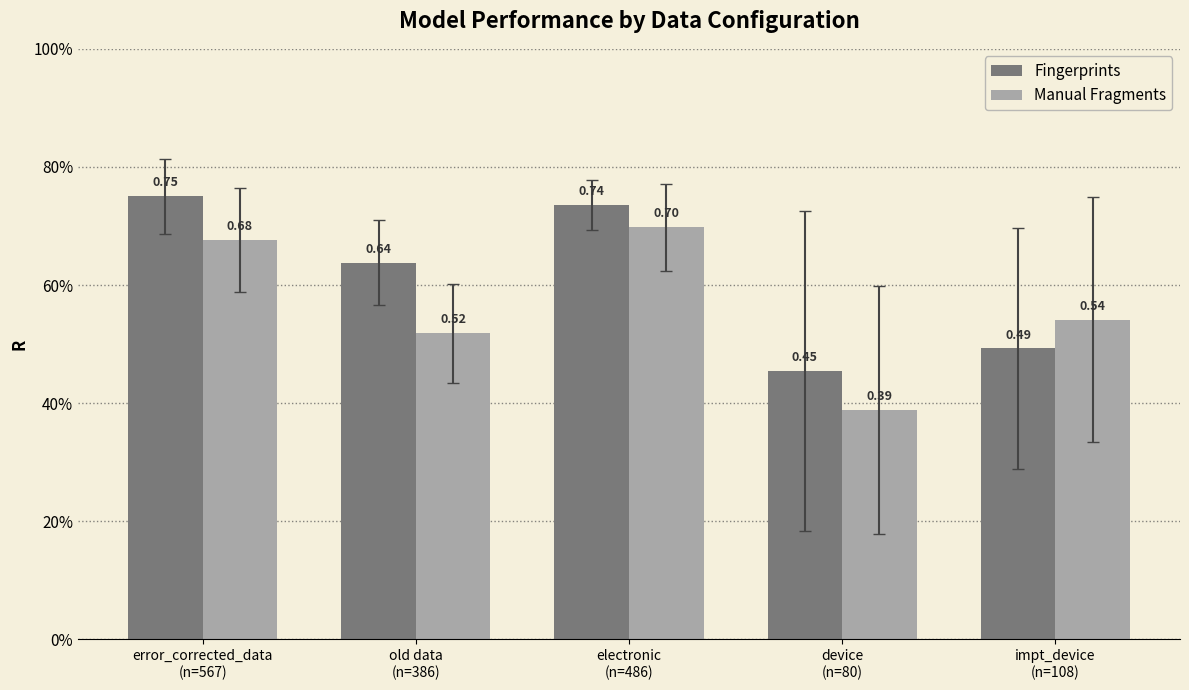

Reading left to right, transcribe all the data shown in this chart.

Fingerprints: error_corrected_data
(n=567)=0.8	old data
(n=386)=0.6	electronic
(n=486)=0.7	device
(n=80)=0.5	impt_device
(n=108)=0.5
Manual Fragments: error_corrected_data
(n=567)=0.7	old data
(n=386)=0.5	electronic
(n=486)=0.7	device
(n=80)=0.4	impt_device
(n=108)=0.5